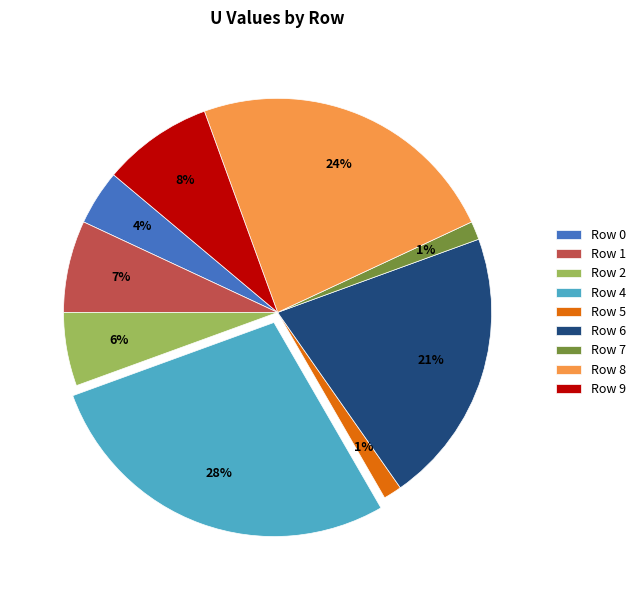

What is the largest slice in the pie chart?

Row 4